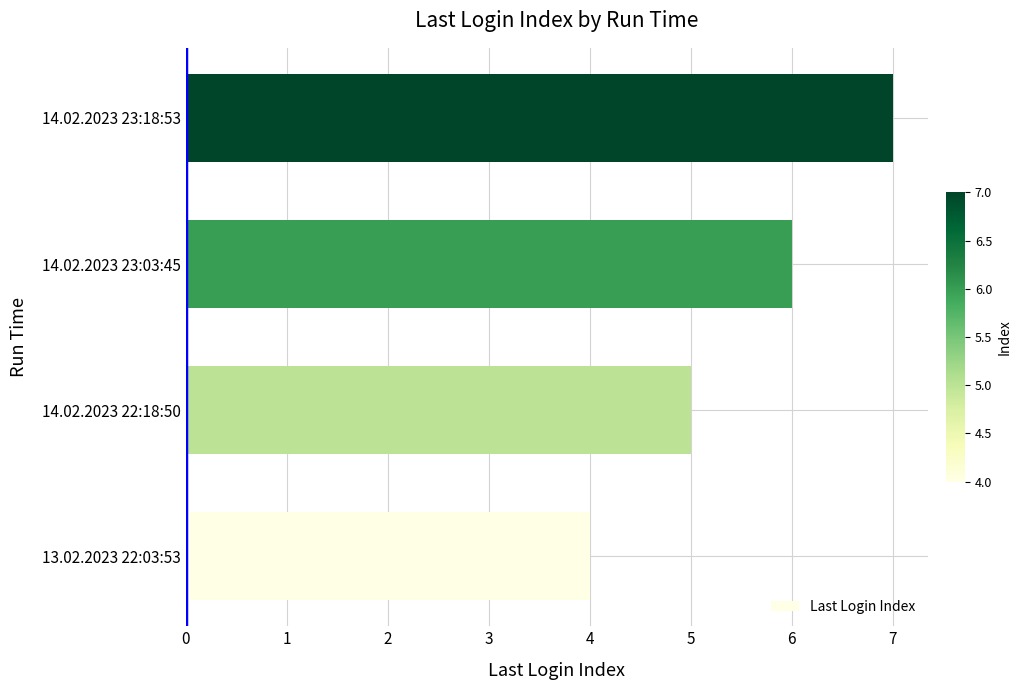

Read the value at 14.02.2023 23:03:45.

6